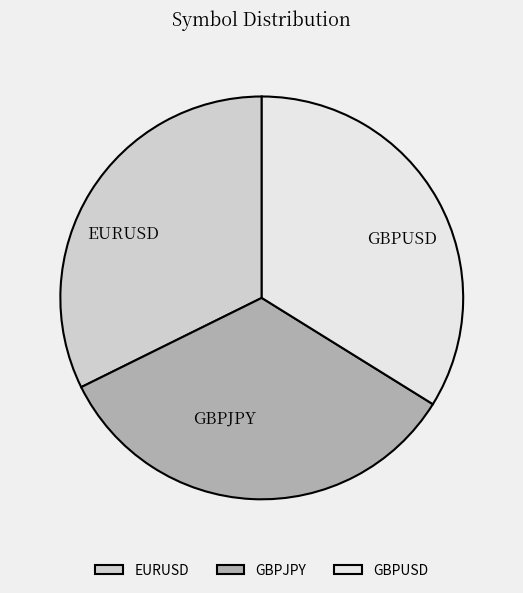

Approximately how many times larger is the value at EURUSD compared to GBPUSD?

1.0